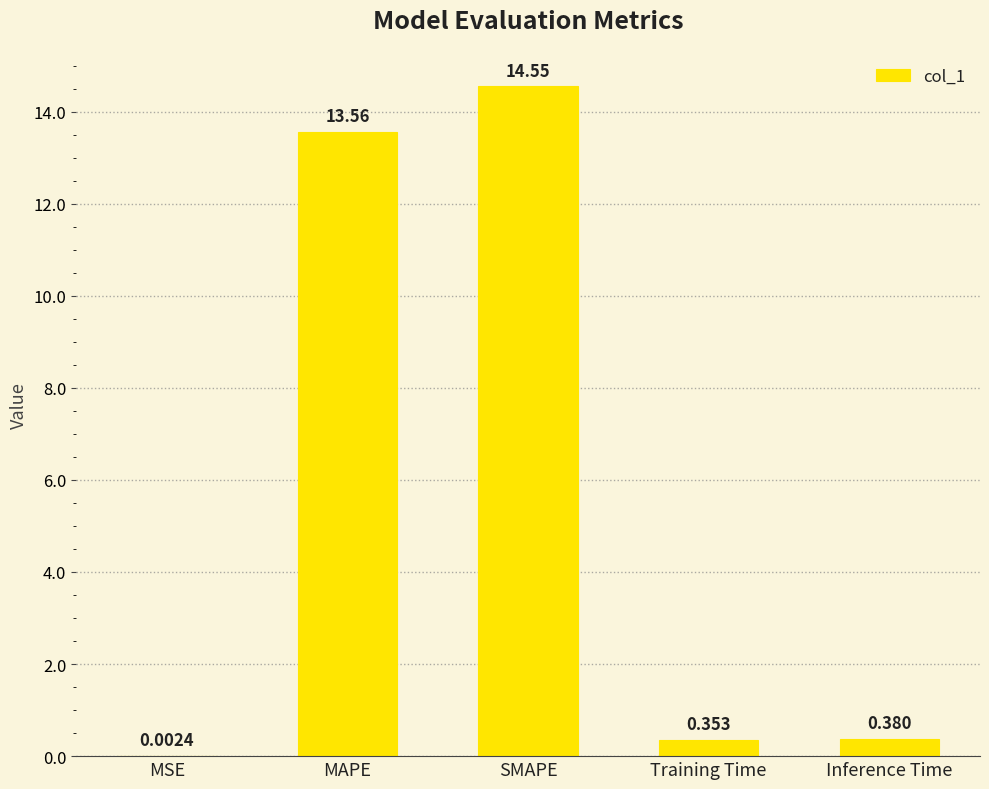

The value at SMAPE is 14.5. True or false?

True